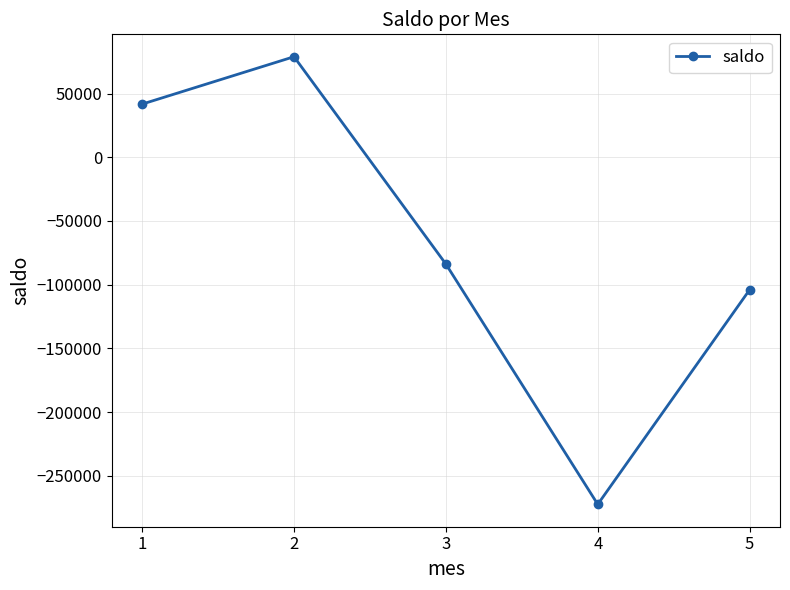

True or false: there are more than 1 points higher than both neighbors.

False